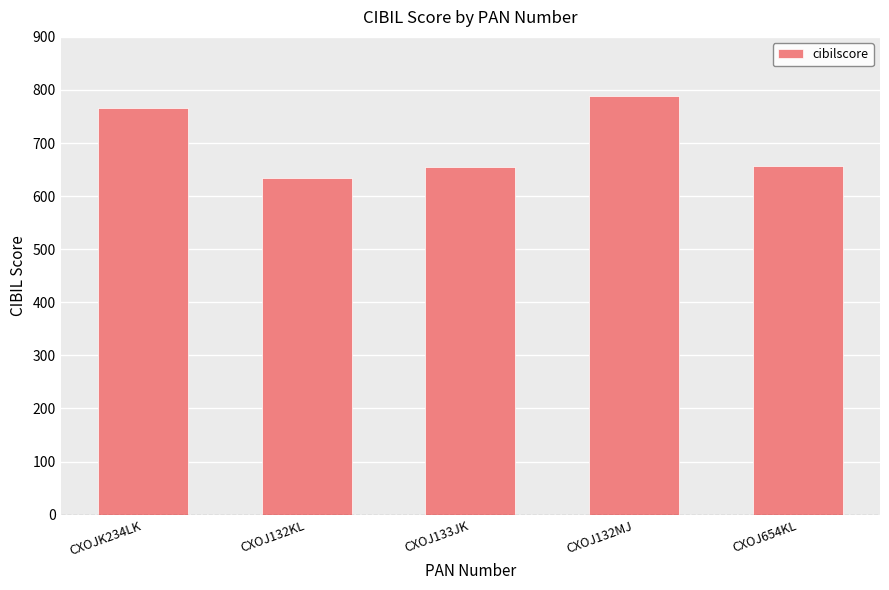

Where does the data first go above 657?

CXOJK234LK